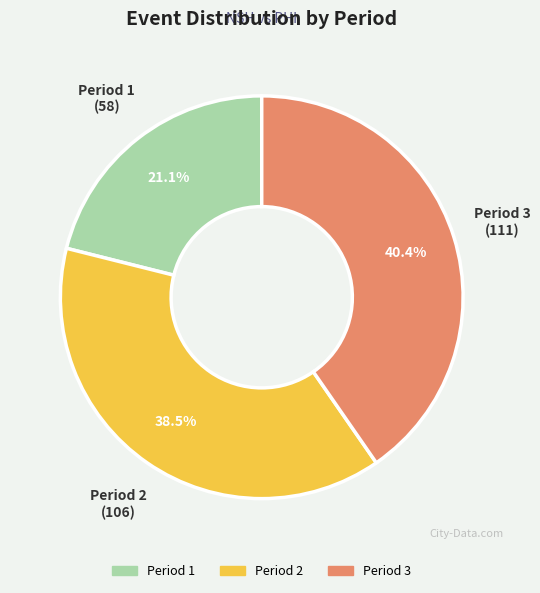

Do Period 3 and Period 2 together represent more than half of the pie?

Yes